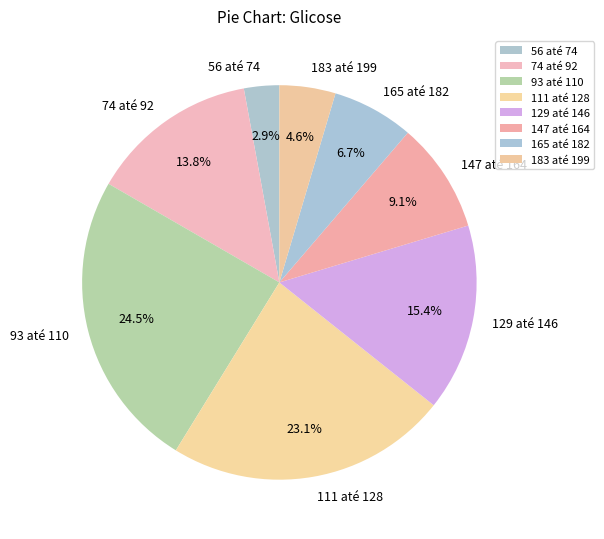

Is it true that 183 até 199 is 17% of the pie?

False